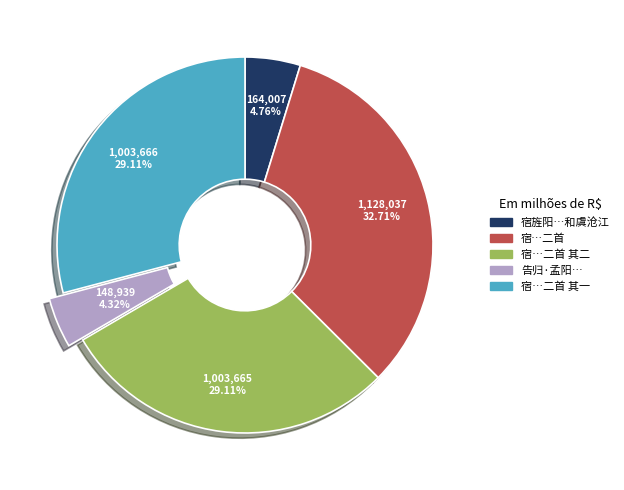

Is there any slice that represents more than half of the pie?

No